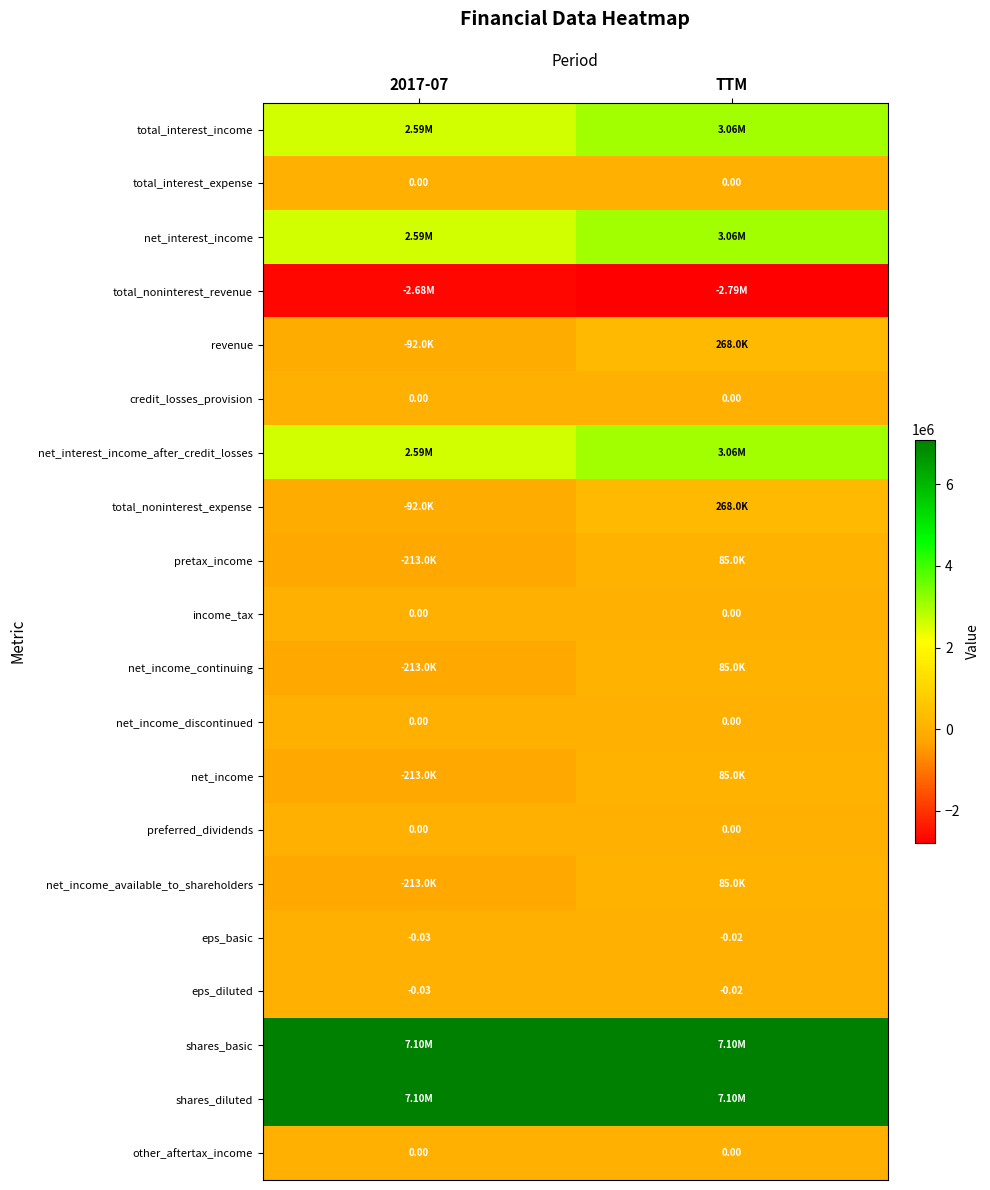

True or false: shares_basic has a value of 7100000.0 at 2017-07.

True